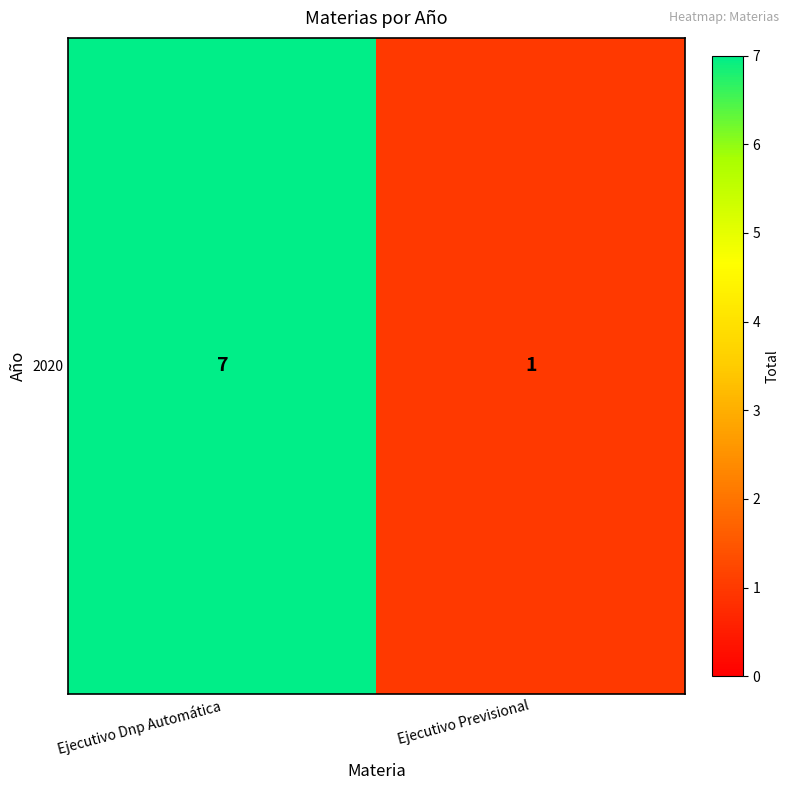

How many values are between 1 and 7?

2